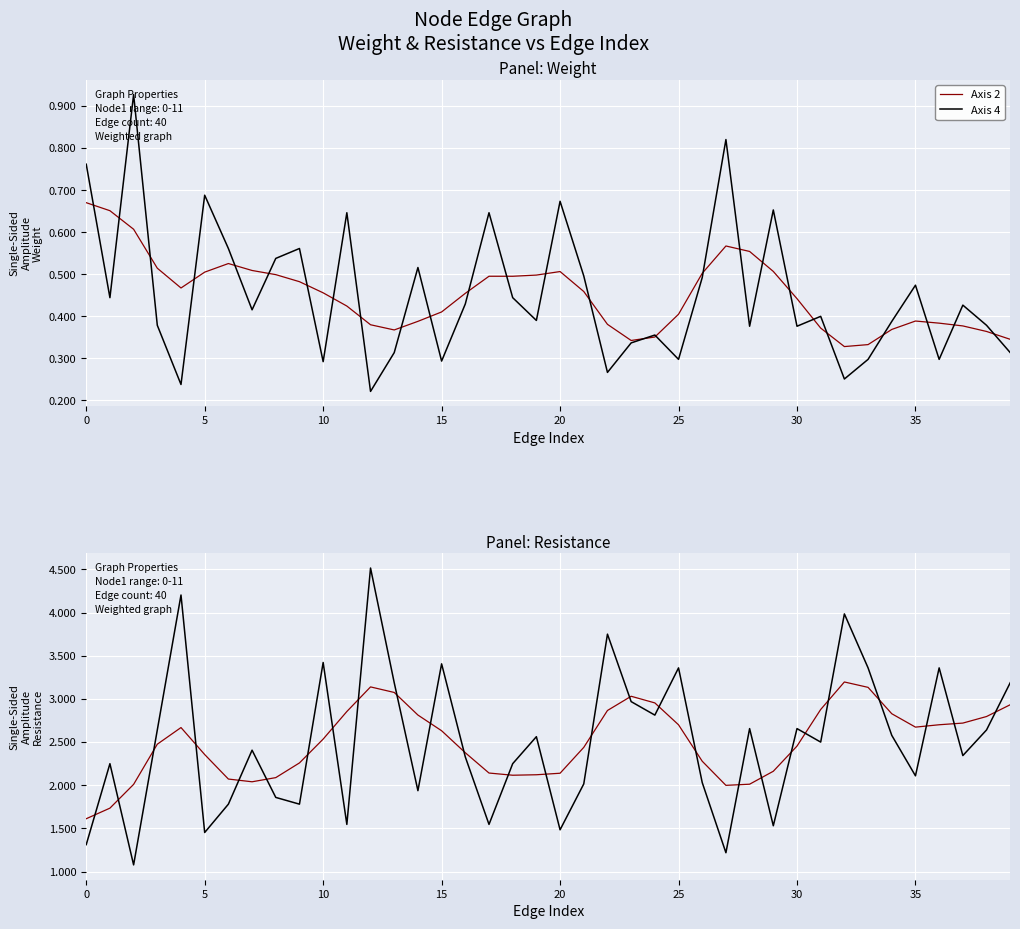

True or false: Axis 4 has a value of 3.4 at 15.

True